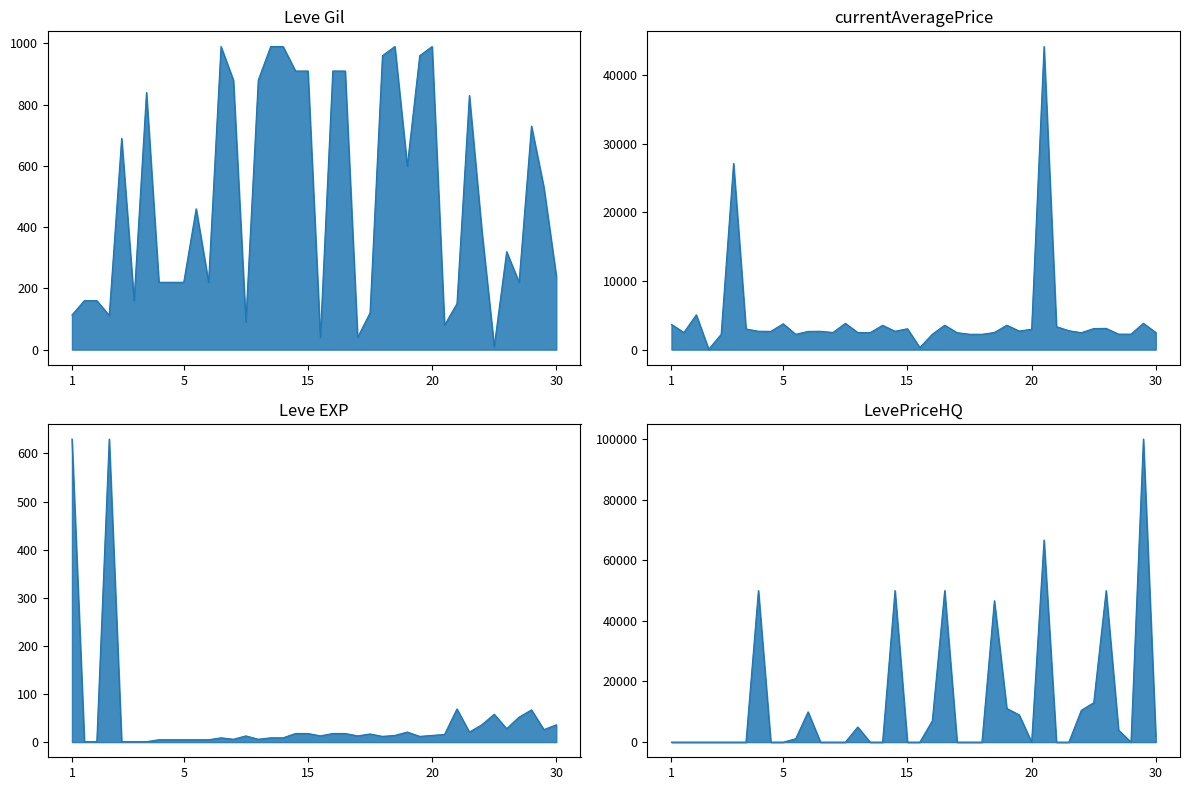

In currentAveragePrice, how many points are higher than both neighbors (excluding endpoints)?

12